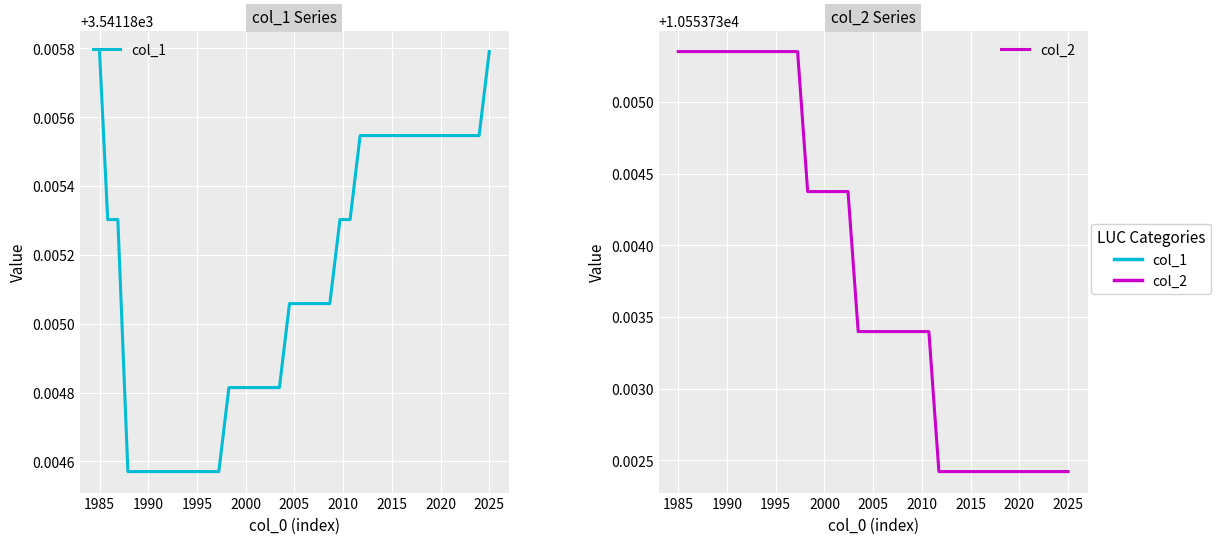

True or false: col_1 has more than 1 points higher than both neighbors.

False